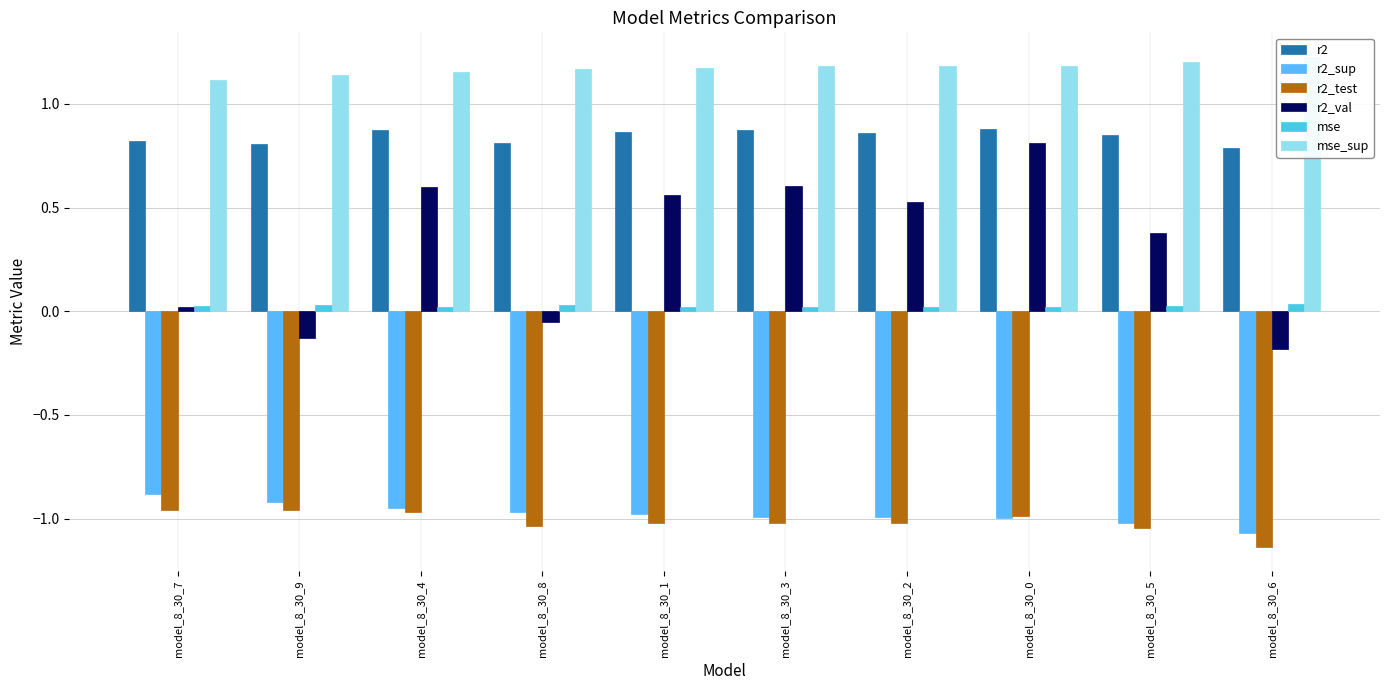

Rank the categories by mse_sup value from lowest to highest.

model_8_30_7, model_8_30_9, model_8_30_4, model_8_30_8, model_8_30_1, model_8_30_3, model_8_30_2, model_8_30_0, model_8_30_5, model_8_30_6